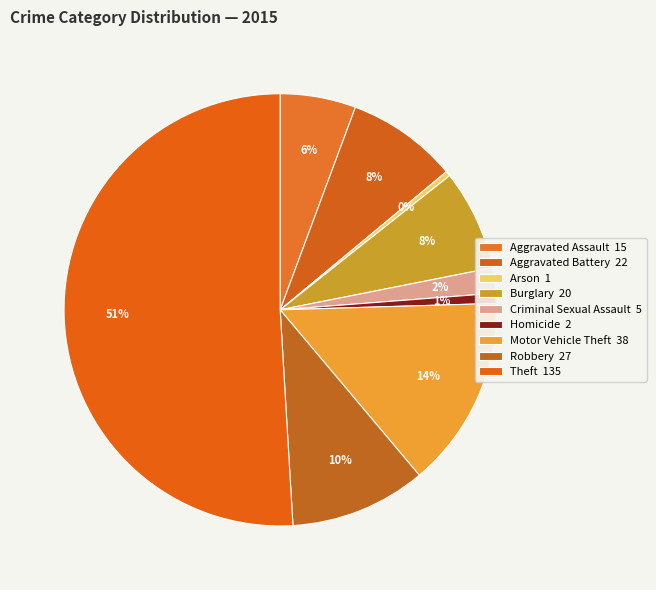

Between Arson and Aggravated Battery, which is larger?

Aggravated Battery